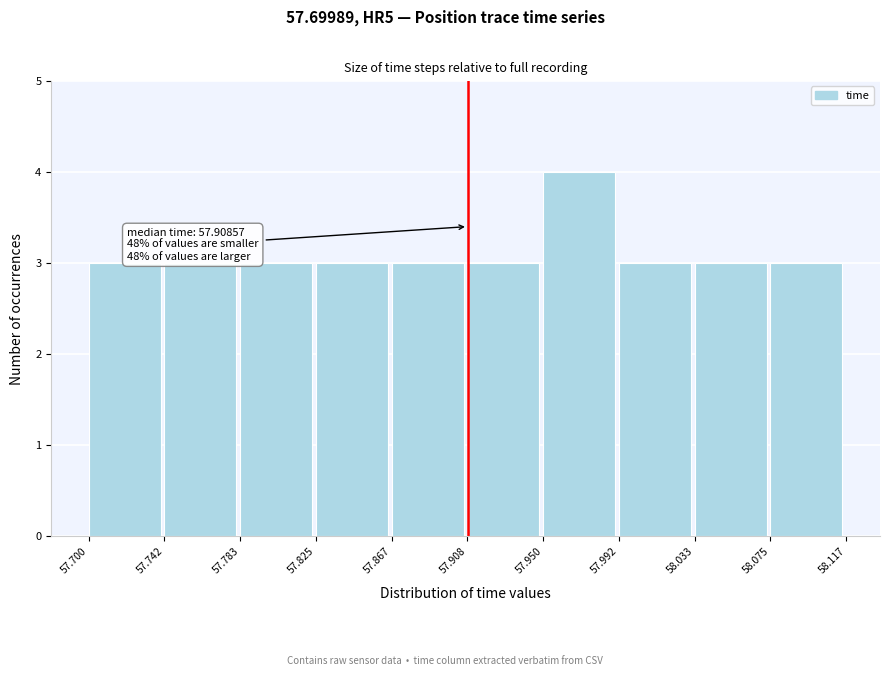

Which range on the x-axis has the tallest bar?

57.950 to 57.992